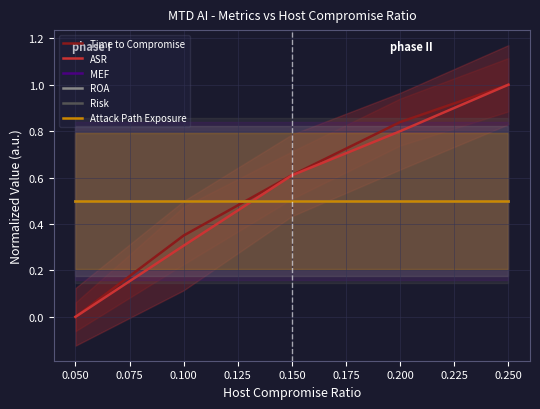

What is the lowest value of the ROA series?

0.5